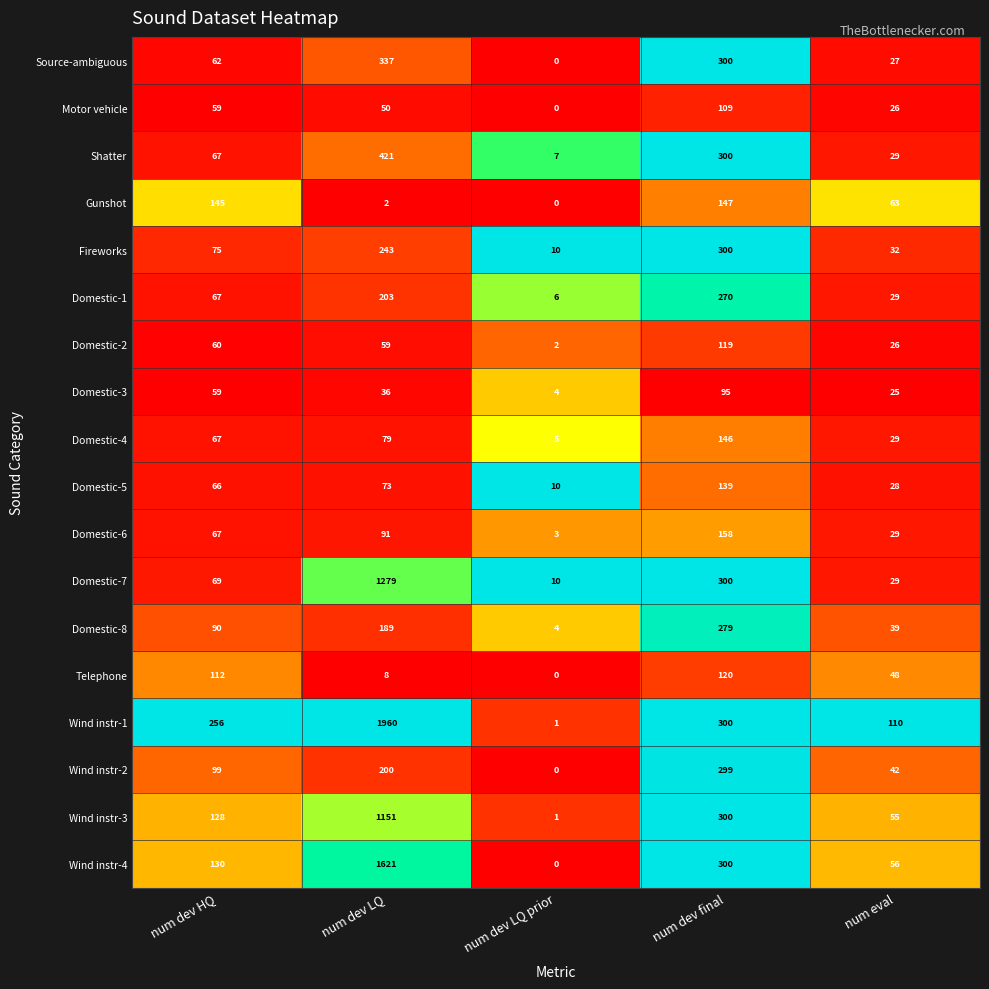

What is the maximum value for Shatter?

421